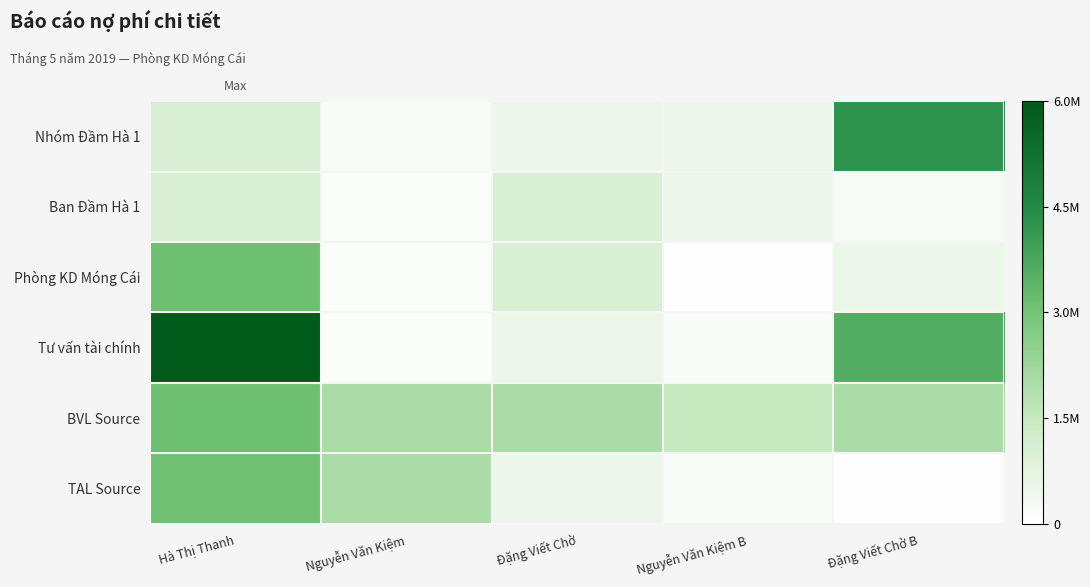

At which category is the sum across all series the highest?

Hà Thị Thanh